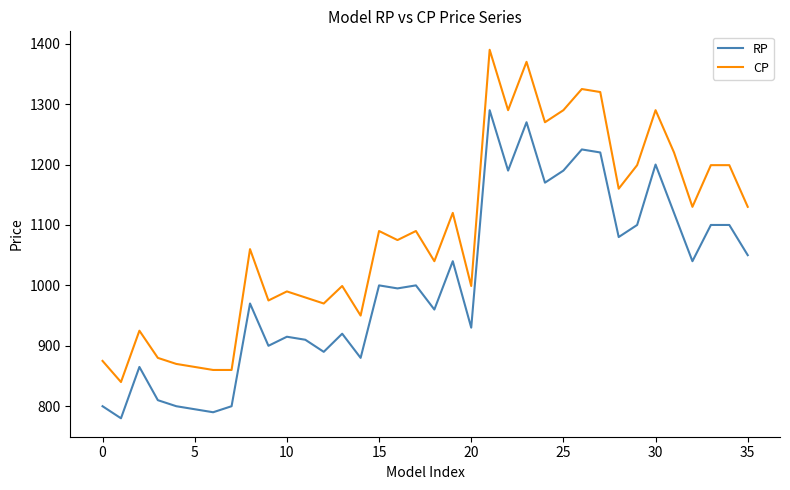

Rank the series by their maximum value, from highest to lowest.

CP, RP